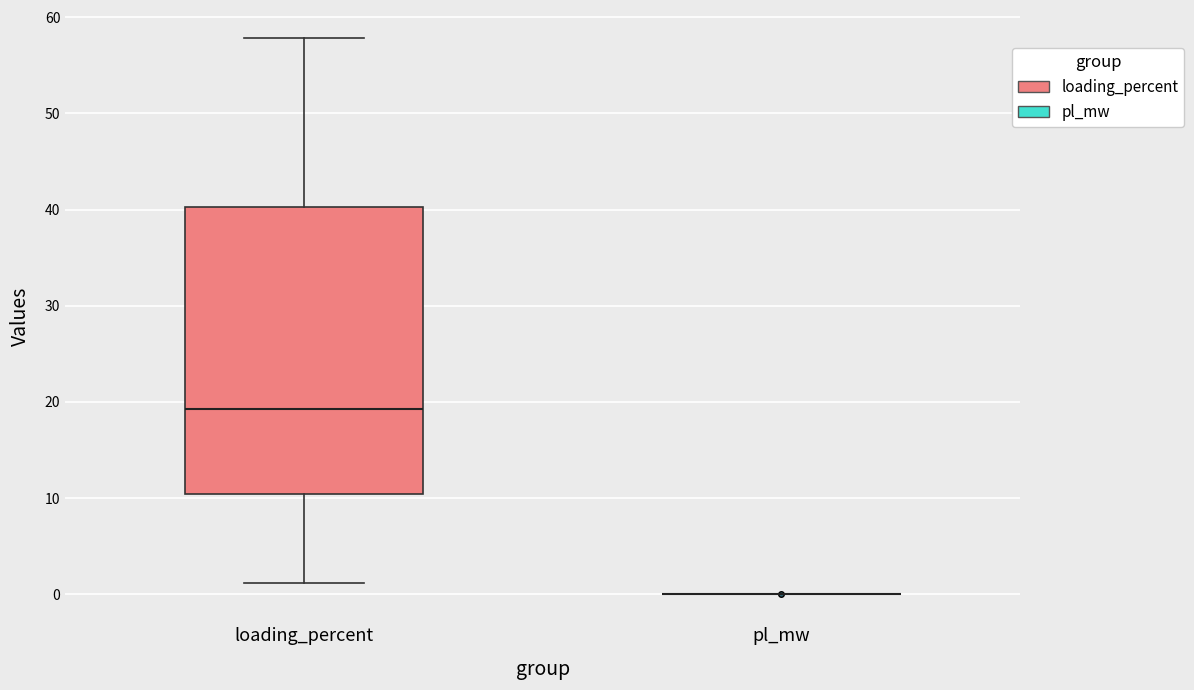

Reading left to right, transcribe this box plot: for each box, give where its median line is, the range the box spans, and where its two whiskers end, as read against the y-axis. The values are not printed on the chart, so give them approximately, as read against the axis.

loading_percent: median 19, box 10 to 40, whiskers 1 to 58
pl_mw: box collapsed to a line at 0, whiskers 0 to 0